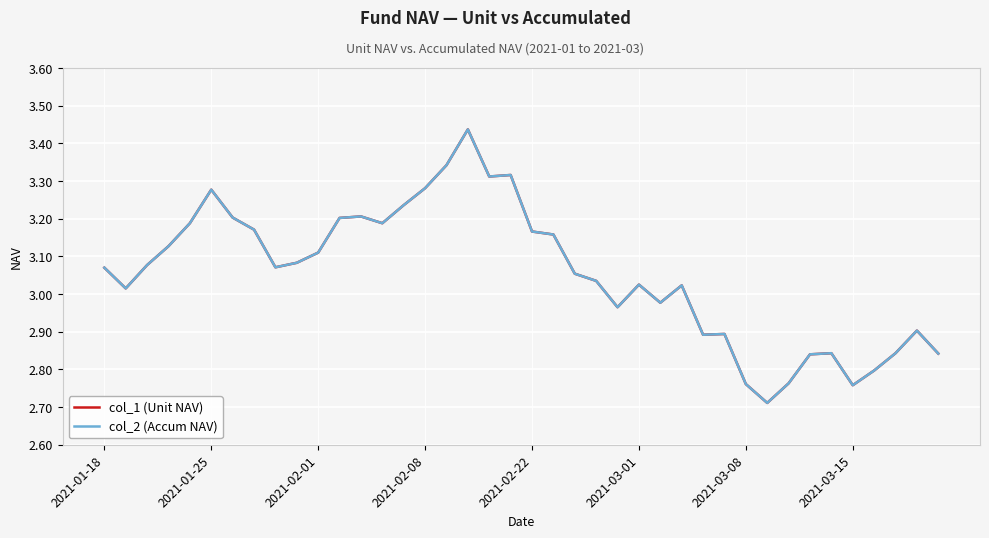

Does the chart display data point markers on the line(s)?

No